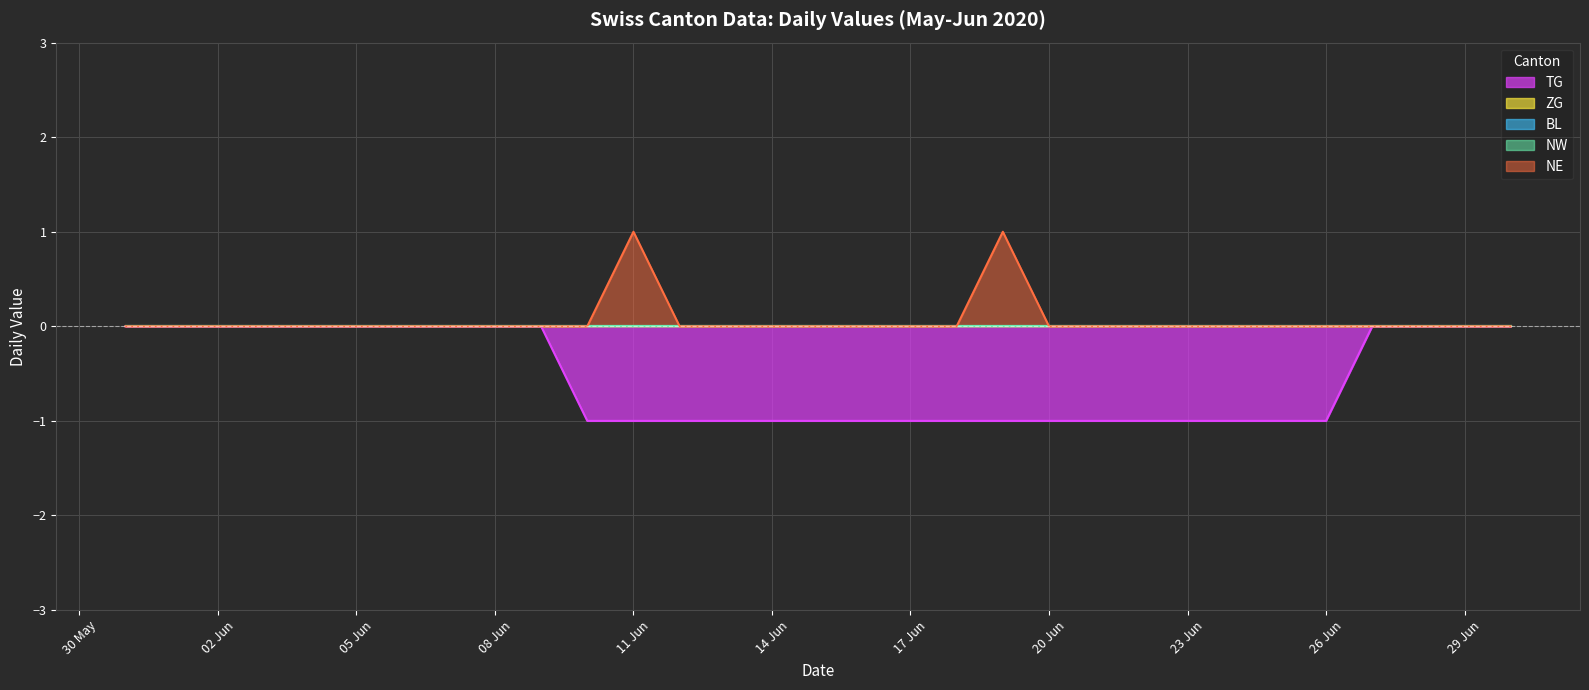

At how many categories does at least one series exceed 0?

2